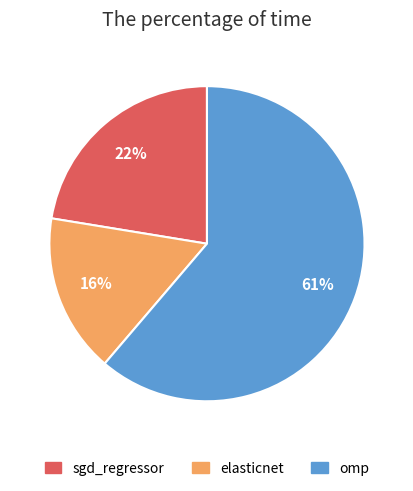

Is it true that sgd_regressor is 33% of the pie?

False